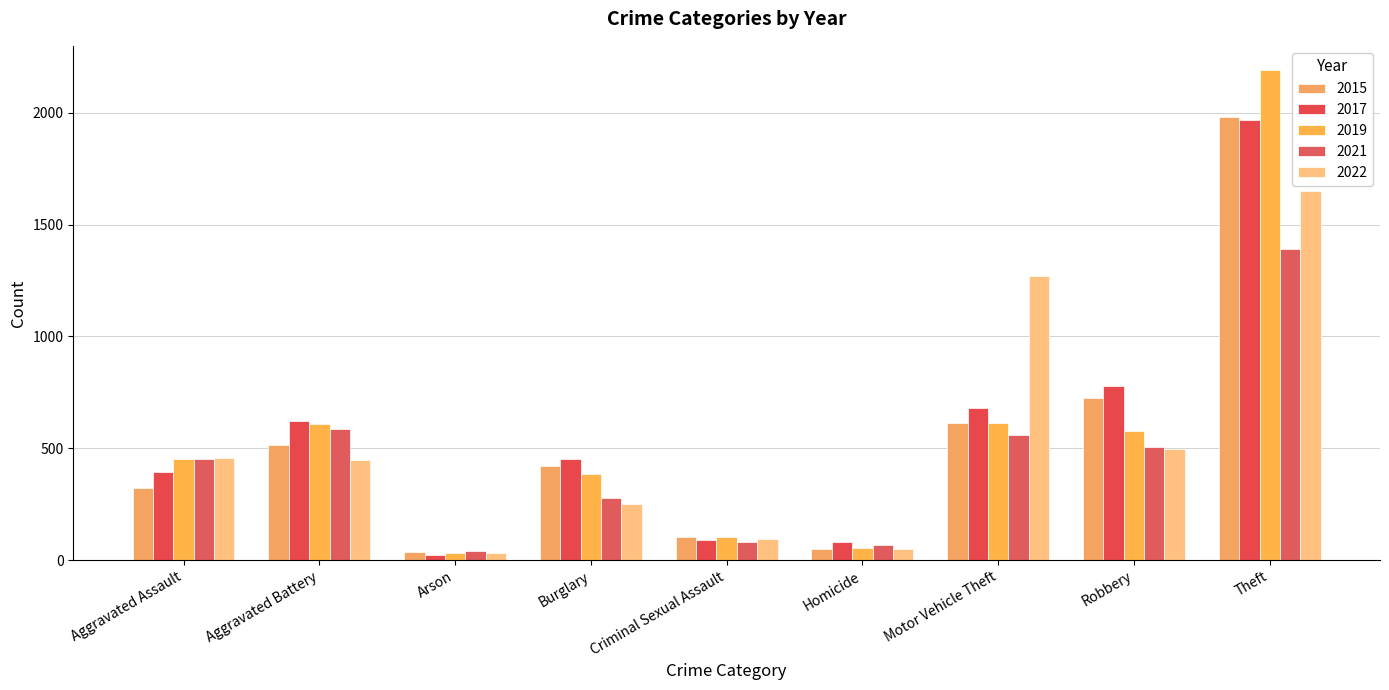

What is the maximum value for 2022?

1652